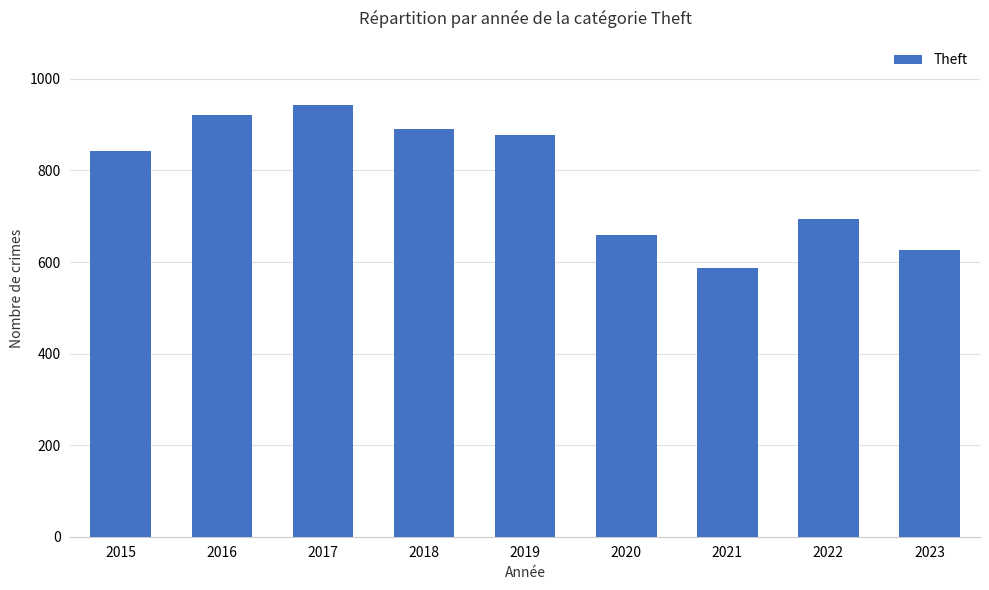

What is the sum of the values at 2018 and 2023?

1516